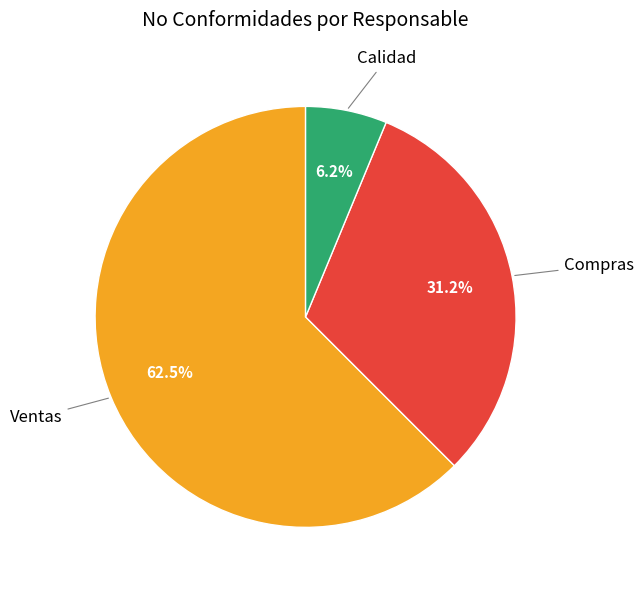

What is the majority slice?

Ventas